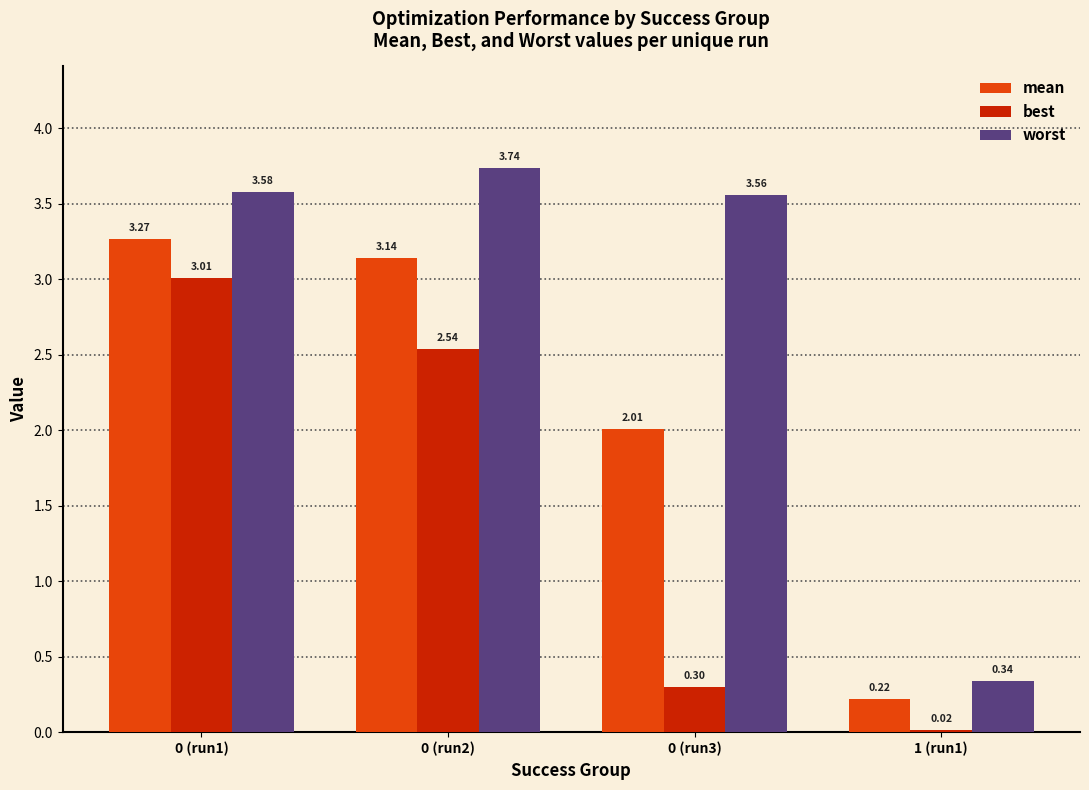

Between 0 (run2) and 1 (run1), which series saw the biggest shift?

worst